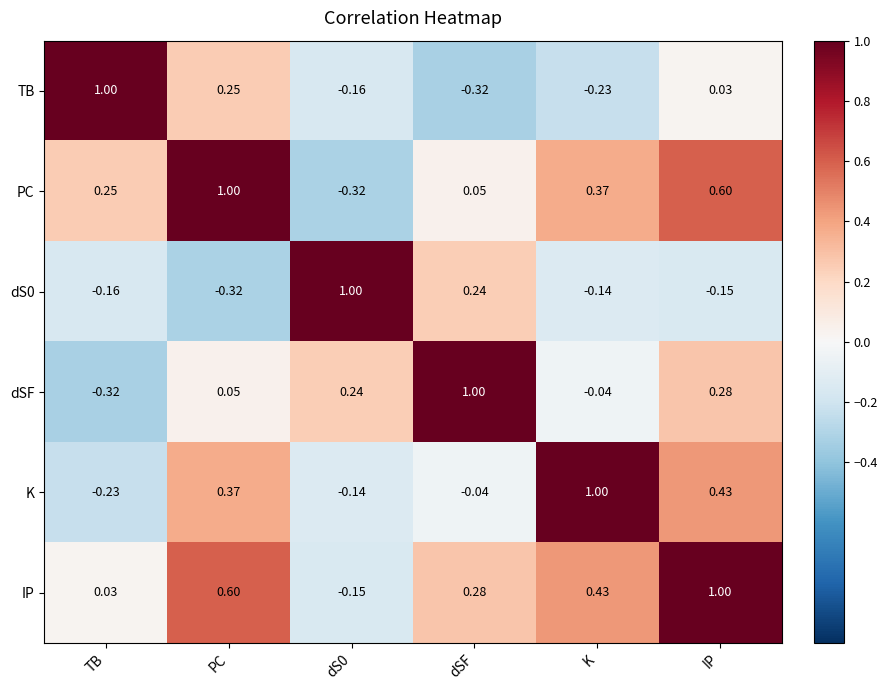

How many values in TB are above zero?

3